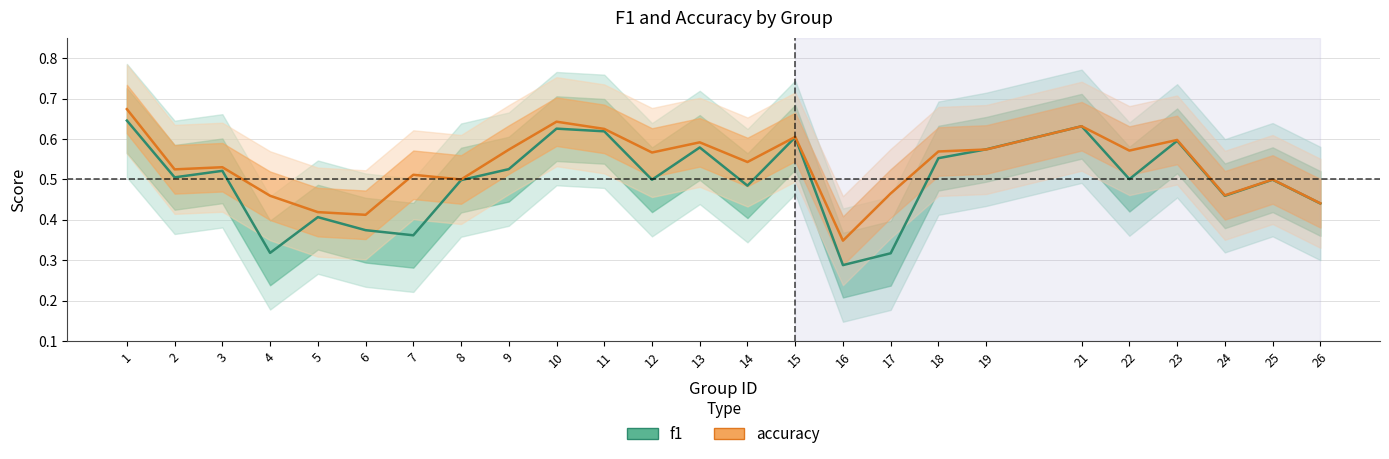

What is the value of the f1 point at the 8th from the left?

0.5